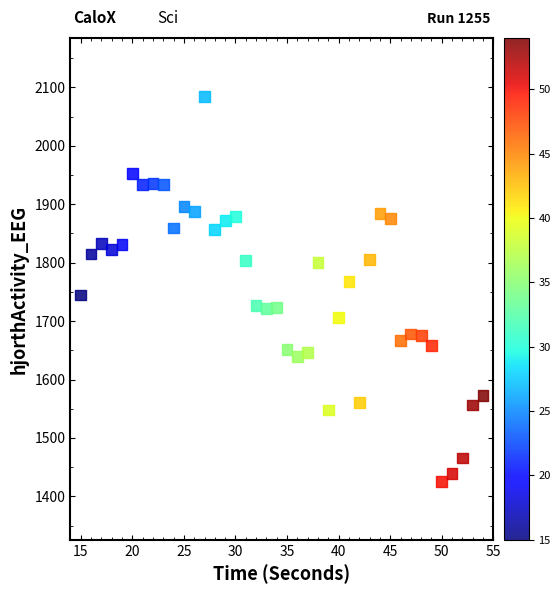

What is the range of X values (max minus min)?

39.0